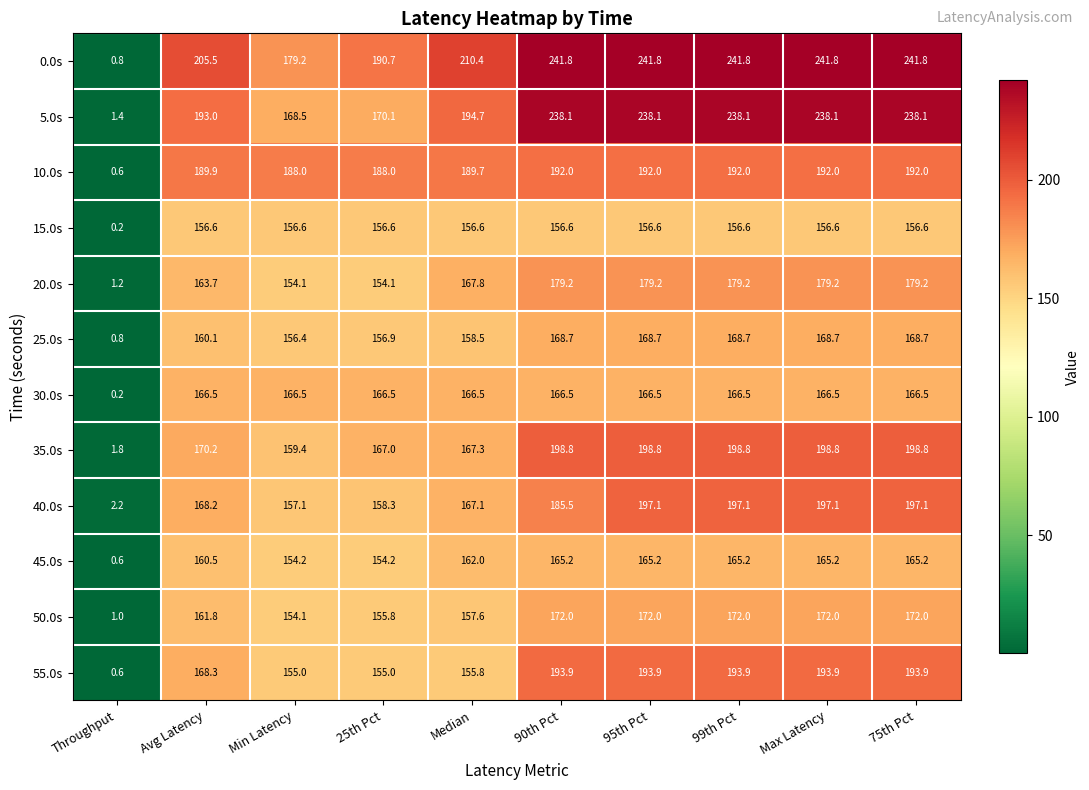

What is the greatest value displayed?

241.8